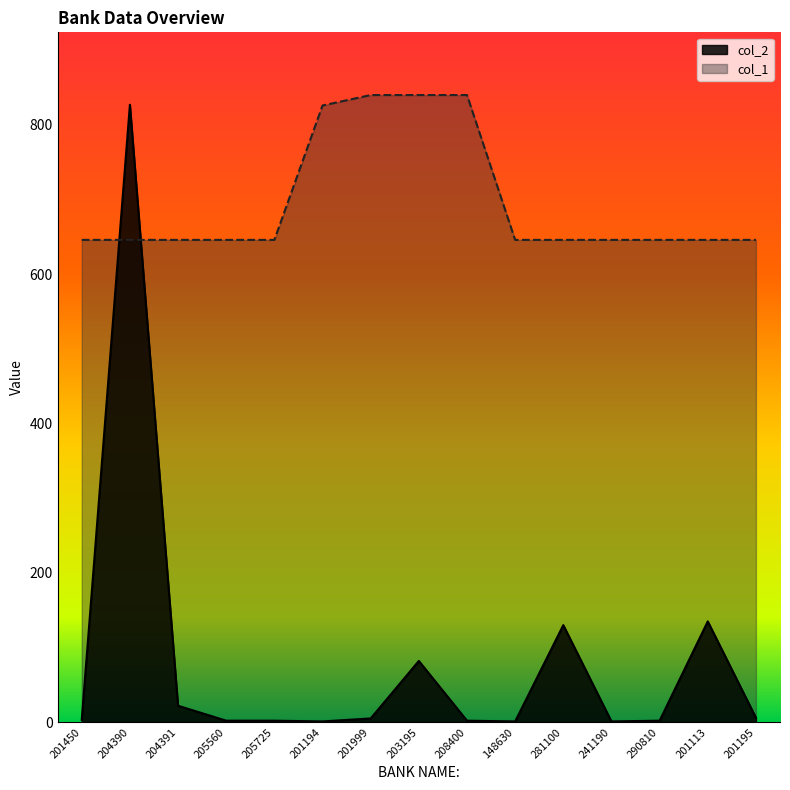

True or false: col_2 has a value of 1 at 205560.

False